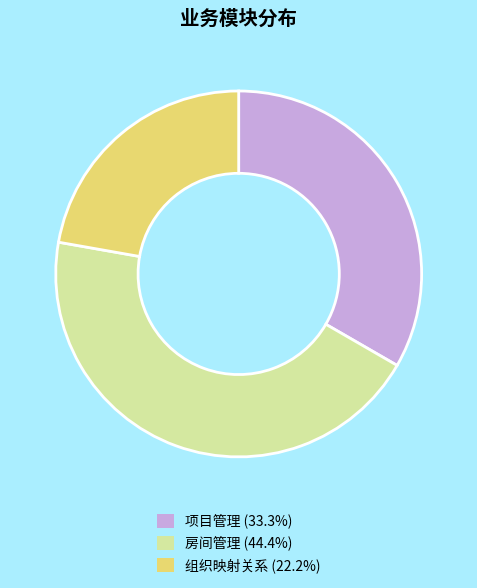

Rank the categories by value from lowest to highest.

组织映射关系, 项目管理, 房间管理